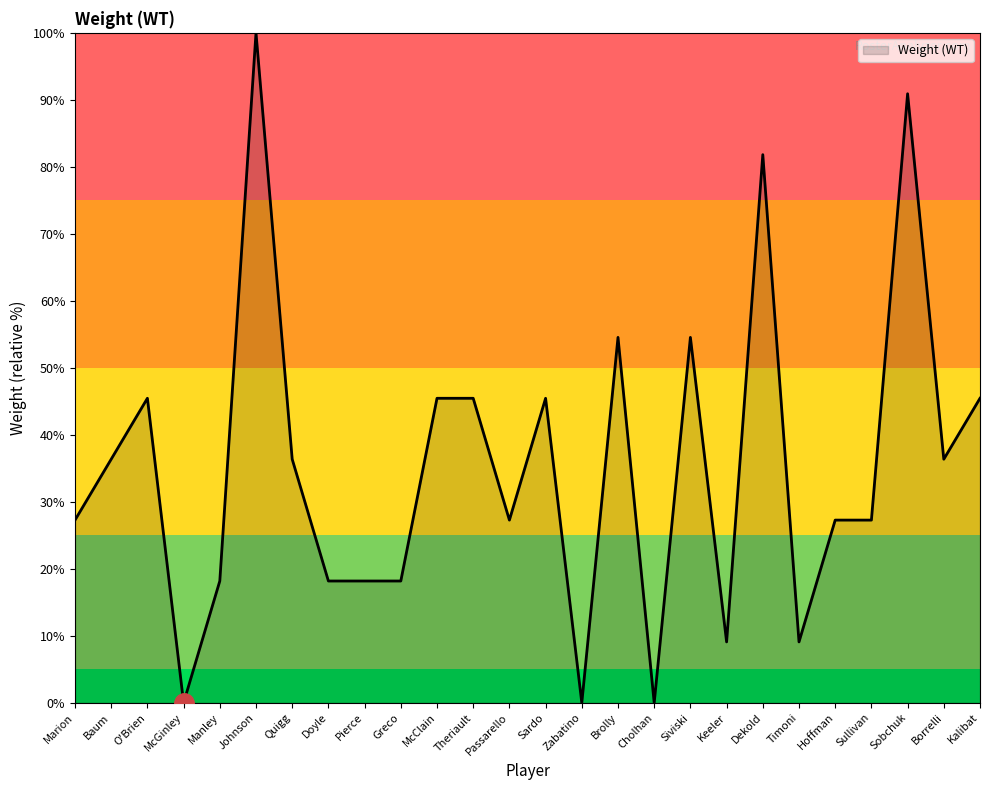

What is the difference between the values at Cholhan and Doyle?

18.2